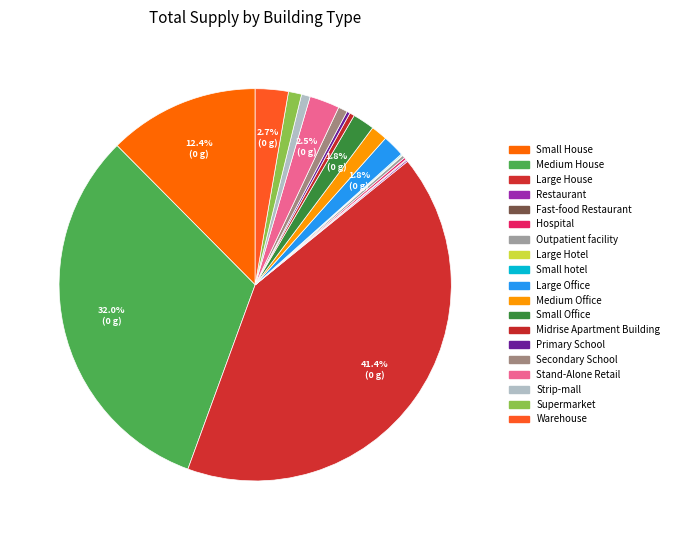

Count the number of slices in the pie.

19